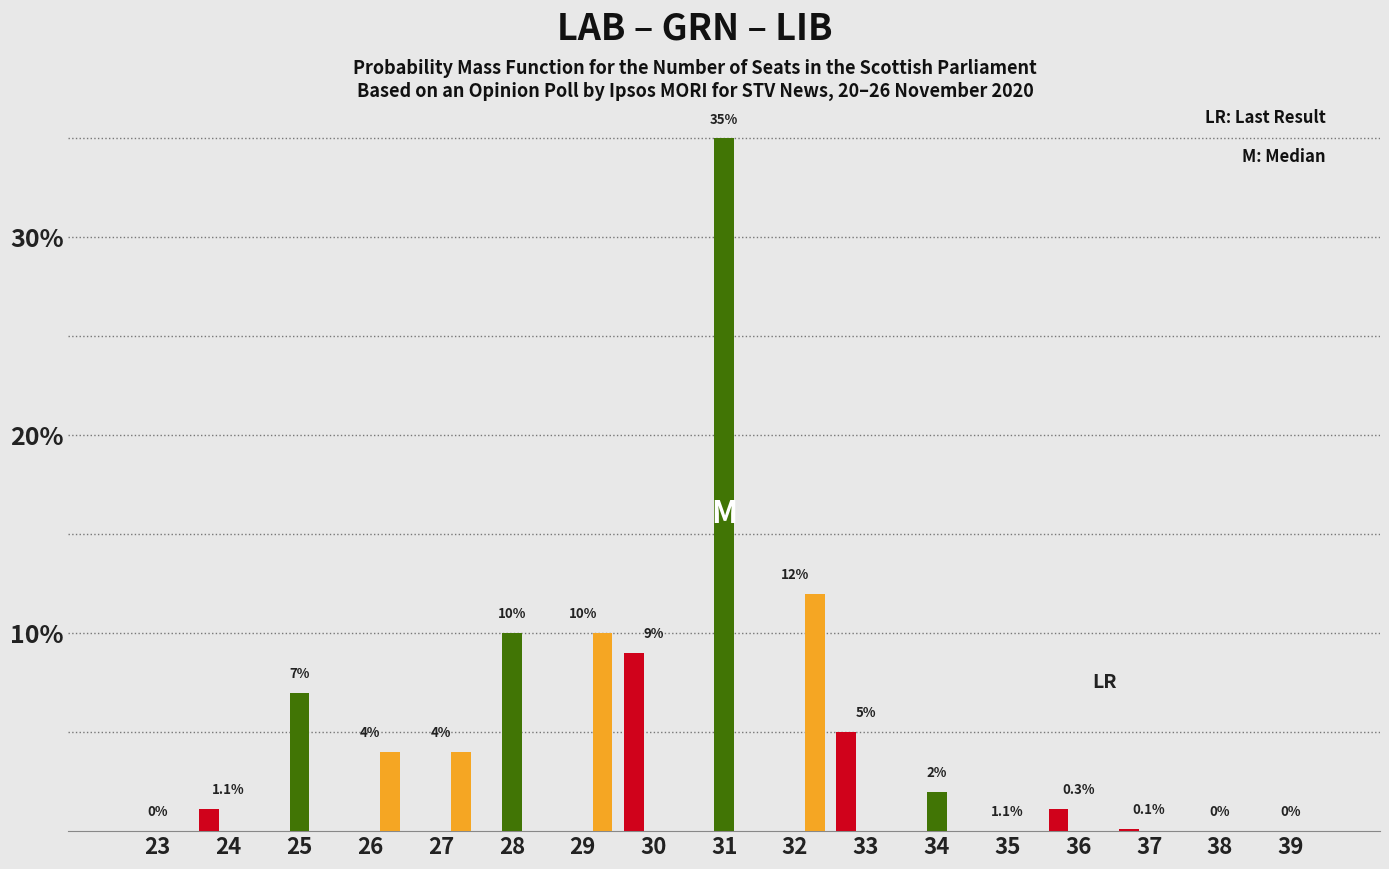

At which category does the chart reach its peak across all series?

31